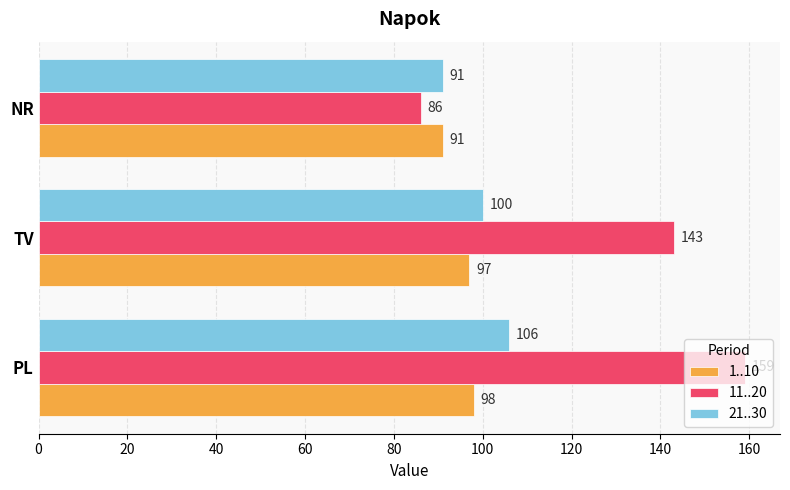

True or false: 1..10 has a value of 98 at PL.

True